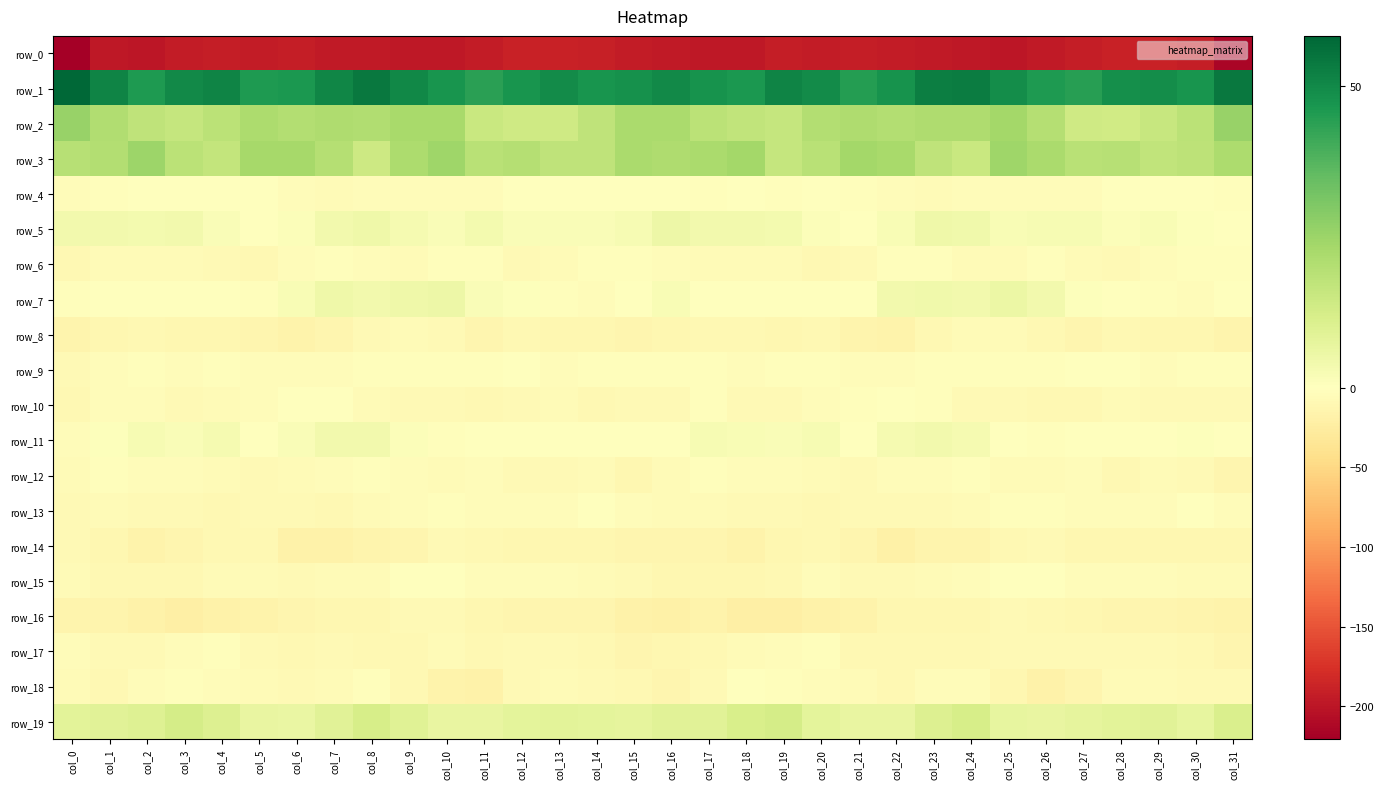

Is it true that row_15 equals -5.9 at col_1?

False